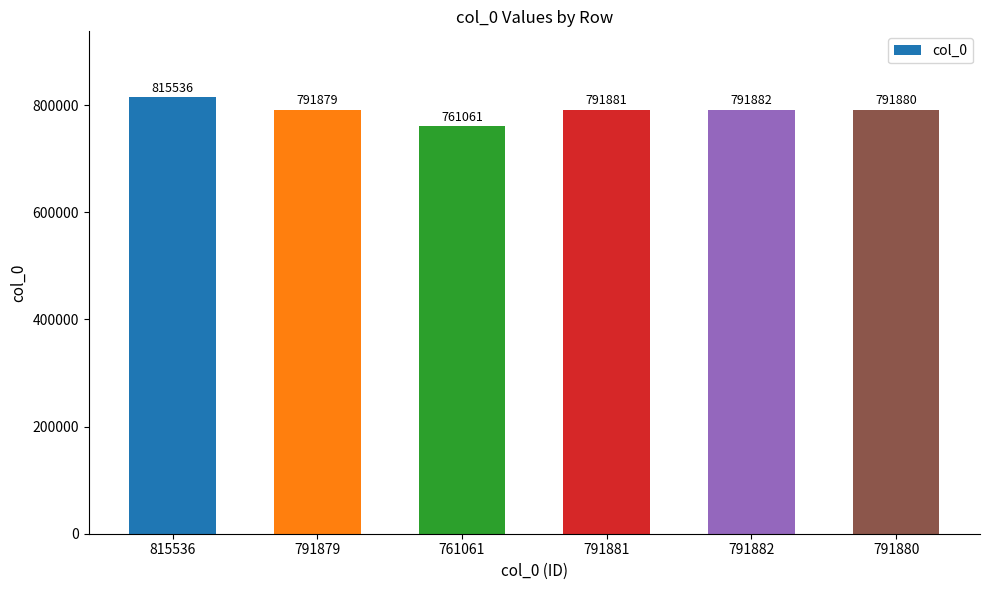

What is the maximum value shown in the chart?

815536